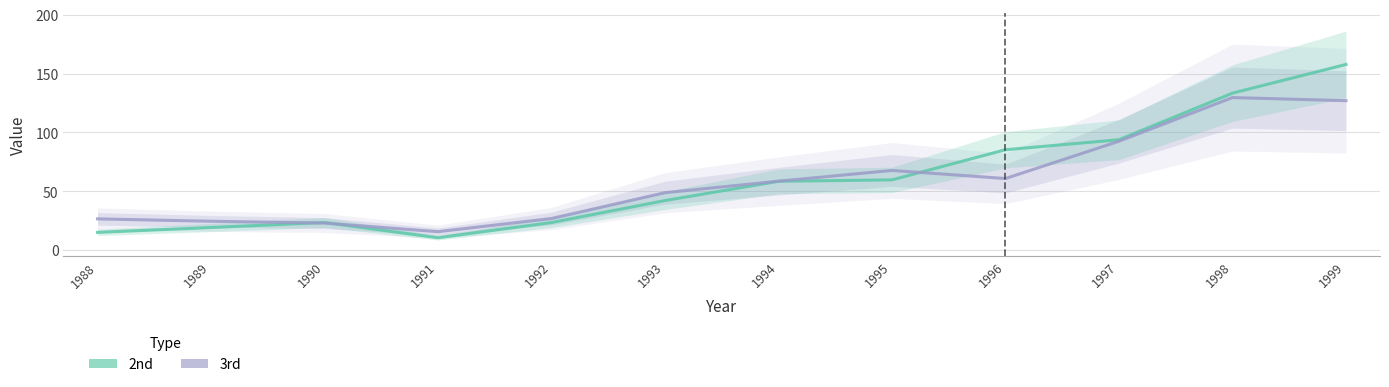

Is the value of 2nd at 1990 greater than the value of 3rd at 1993?

No